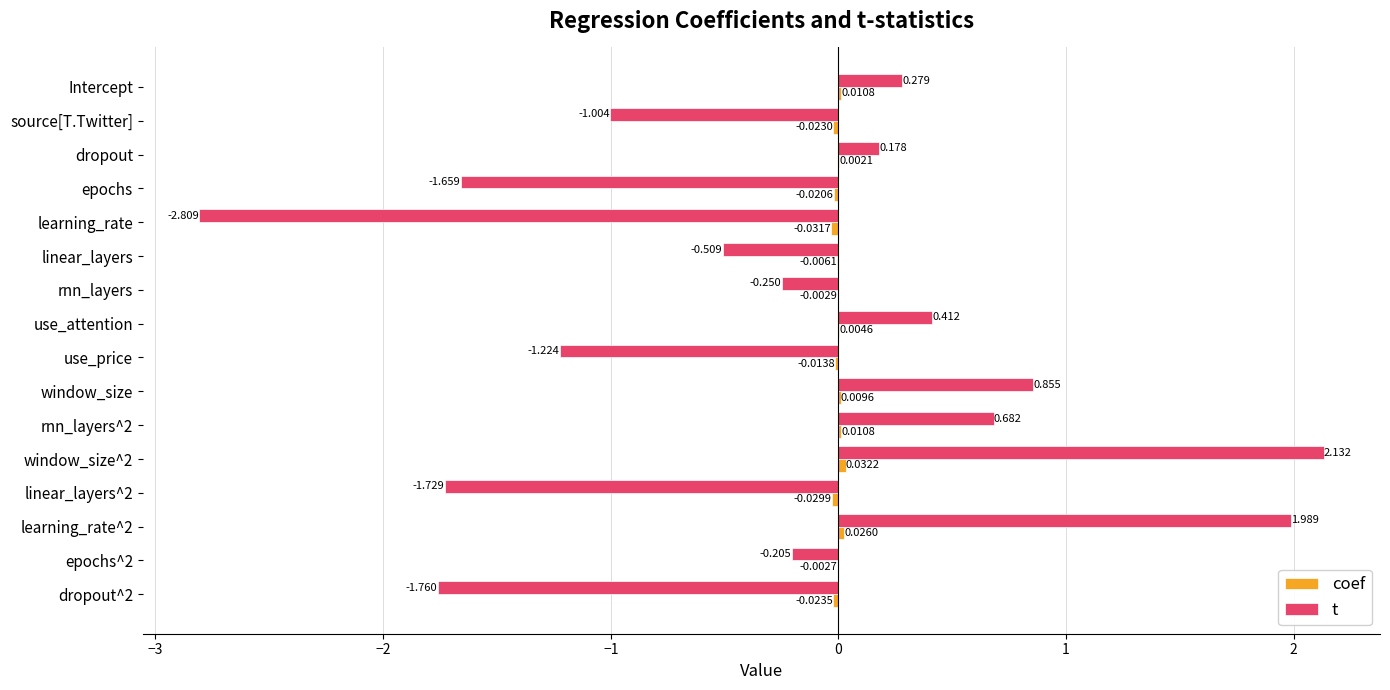

At which label is t closest to 0?

dropout